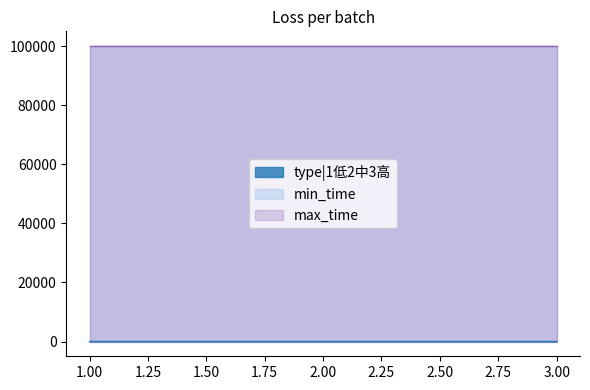

At which label does type|1低2中3高 first exceed 2?

3